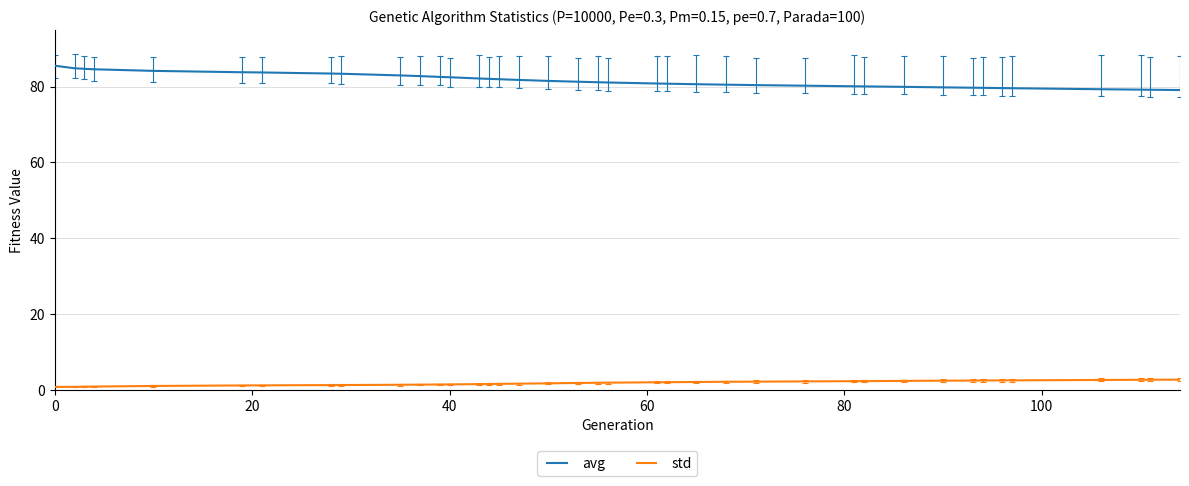

Rank the series by their average value, from lowest to highest.

std, avg